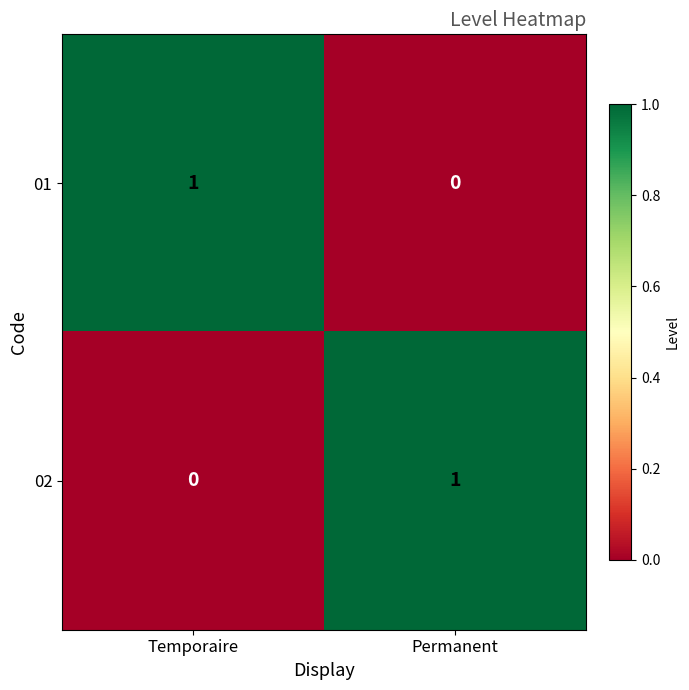

Reading right to left, what are all the values shown in this chart?

01: Permanent=0	Temporaire=1
02: Permanent=1	Temporaire=0